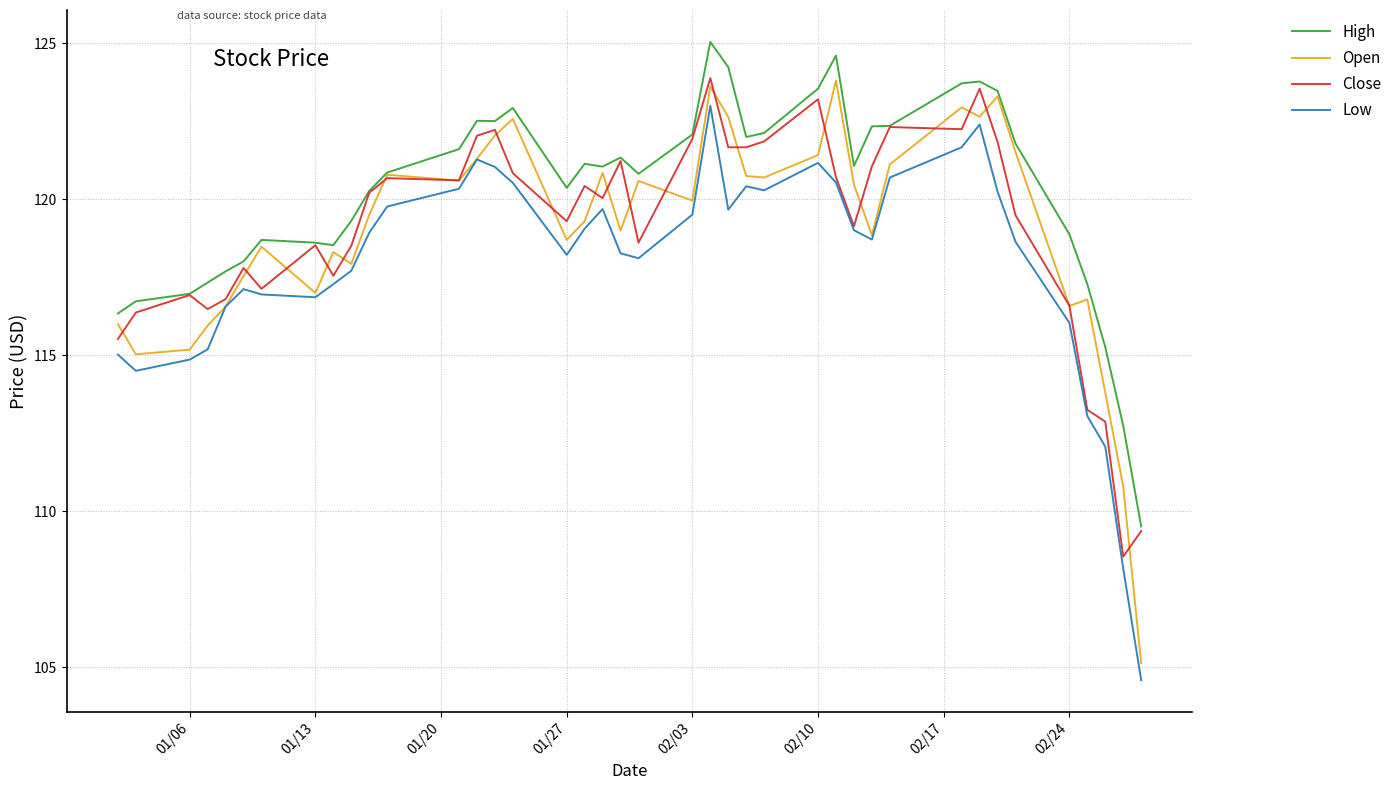

Which series has the widest spread of values?

Open